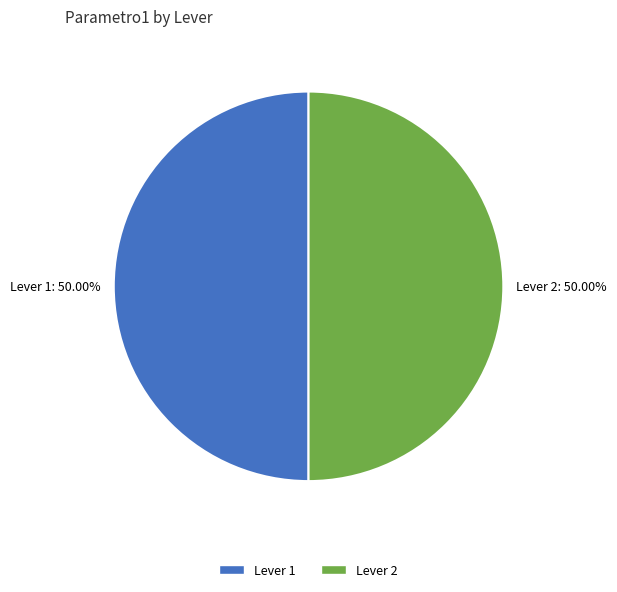

How many segments does this pie chart have?

2